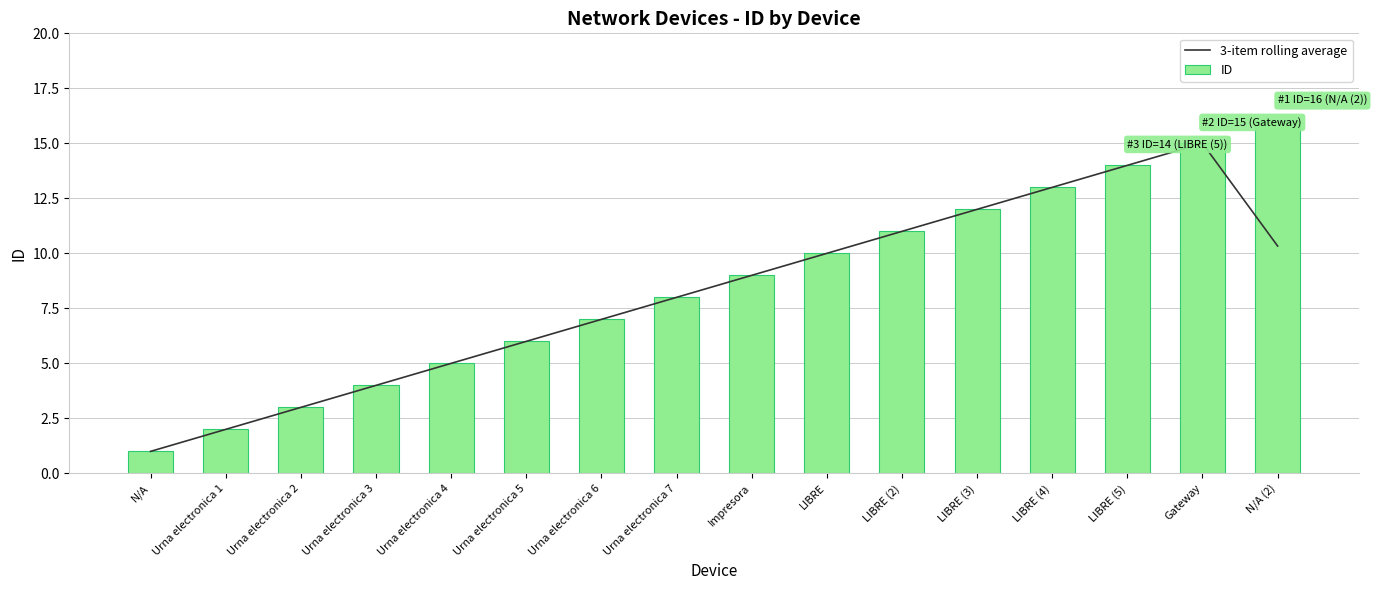

How many series are shown in this chart?

2